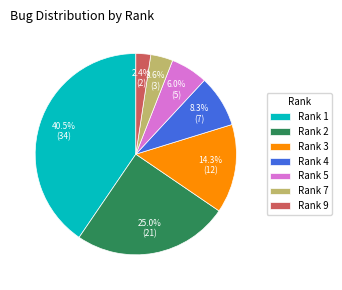

How many segments does this pie chart have?

7